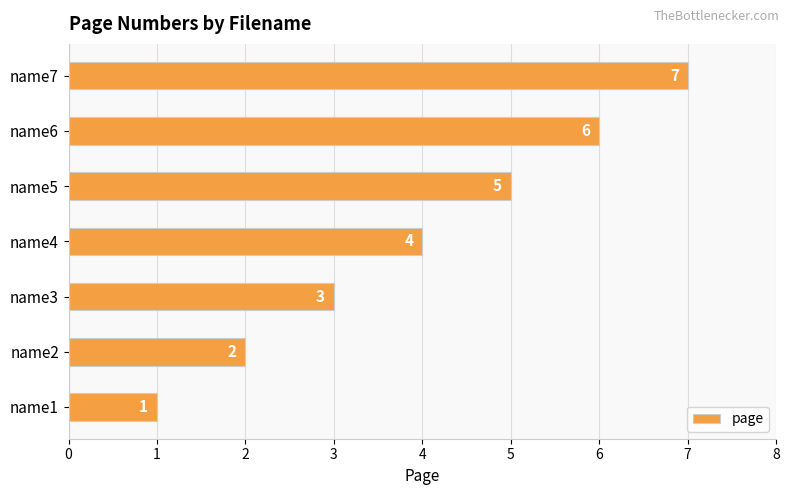

Which has a higher value, name5 or name2?

name5